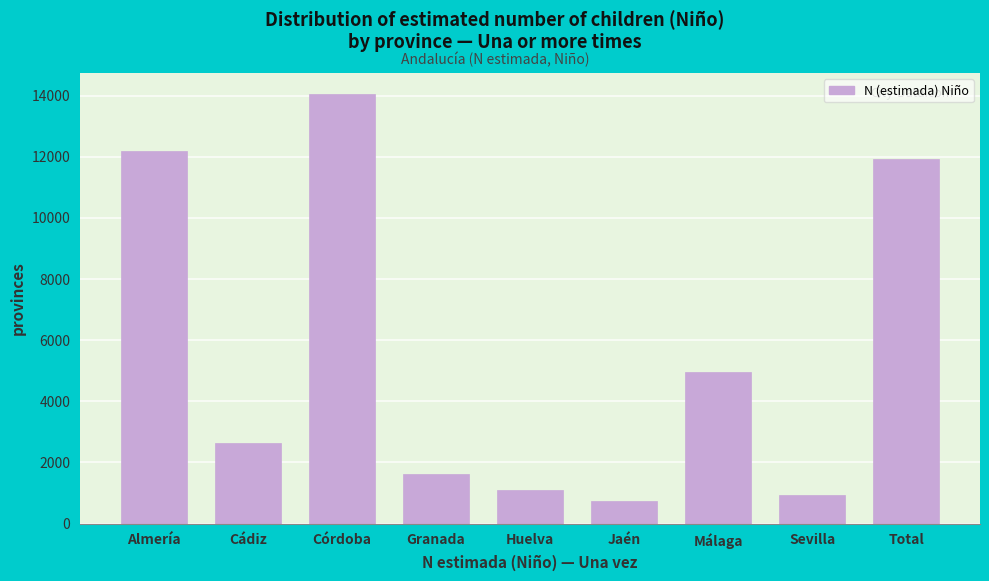

Reading right to left, extract all data points from this chart.

Total=11938	Sevilla=920	Málaga=4951	Jaén=728	Huelva=1083	Granada=1636	Córdoba=14042	Cádiz=2621	Almería=12180